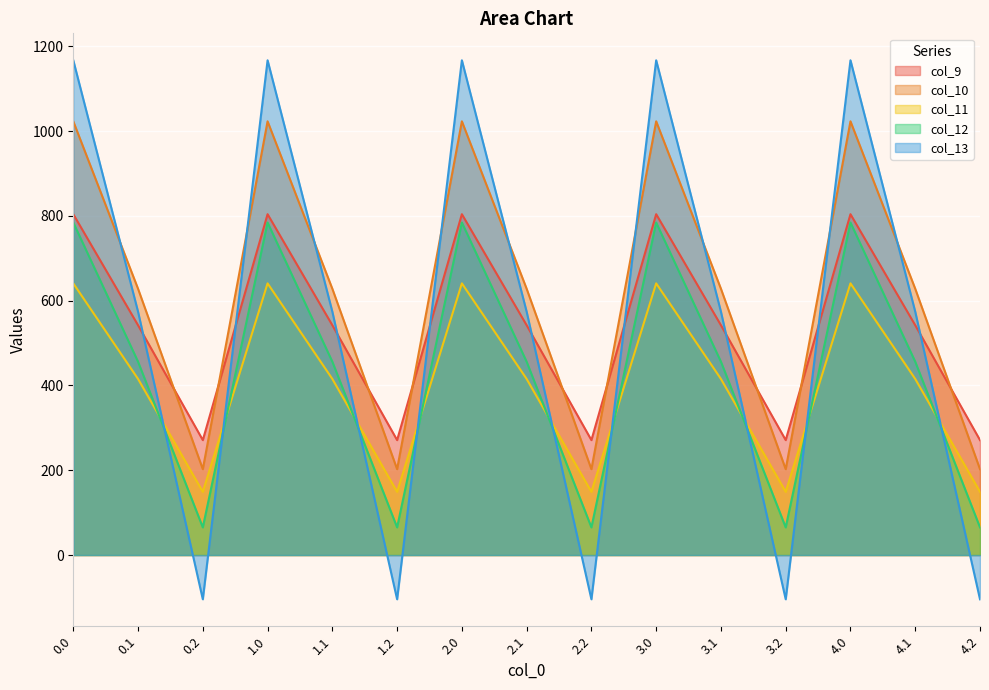

Read the col_12 value at 3.2.

65.2